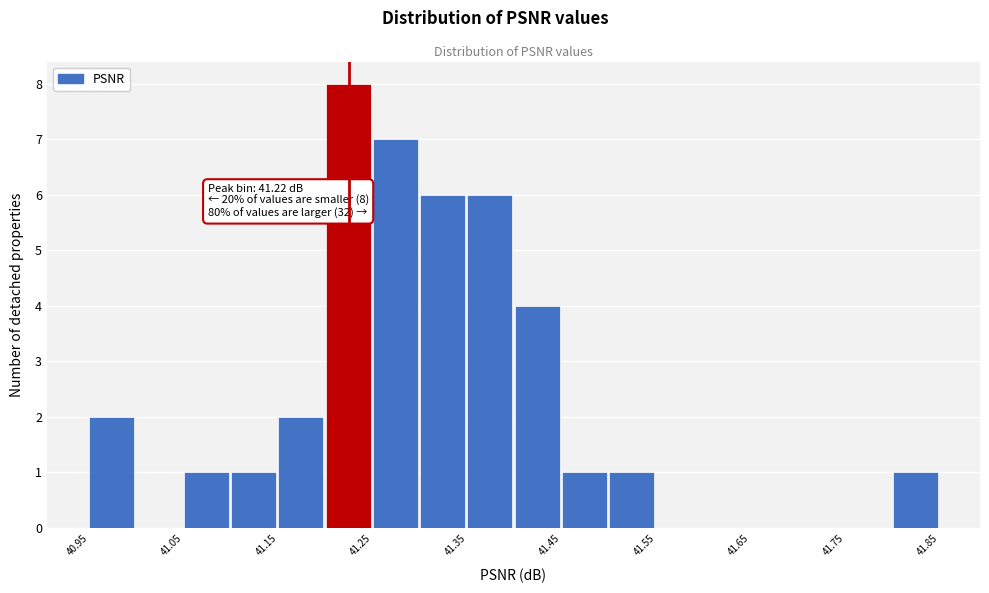

Over which range of the x-axis is the bar tallest?

41.20 to 41.25